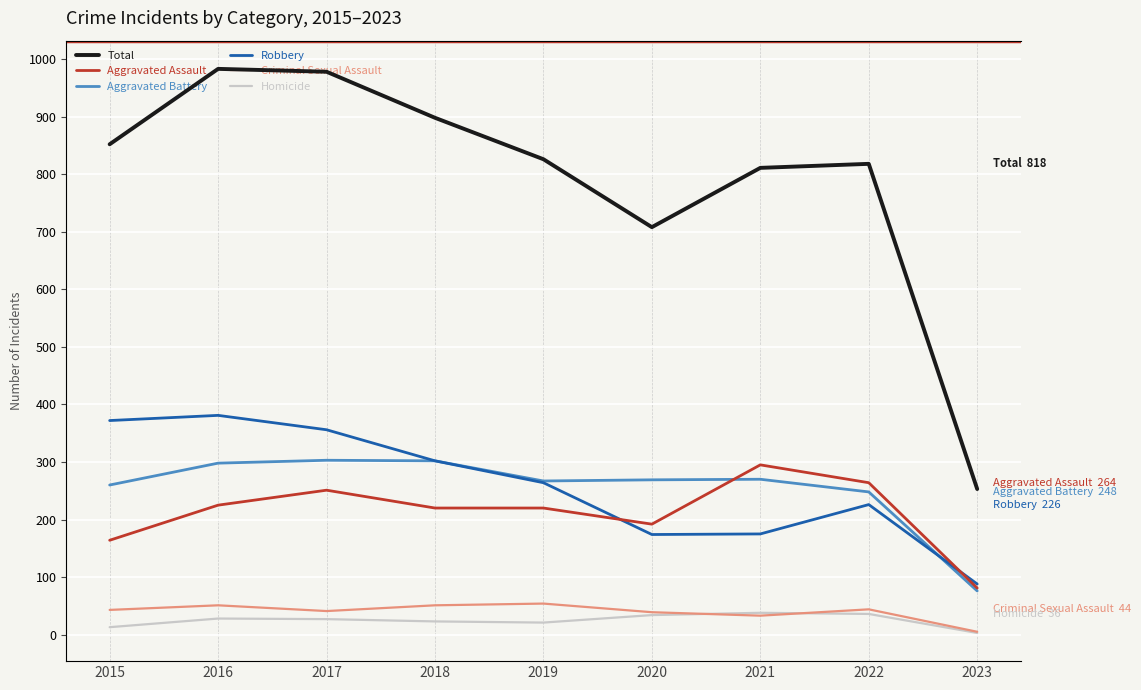

Rank the categories by Aggravated Assault value from lowest to highest.

2023, 2015, 2020, 2018, 2019, 2016, 2017, 2022, 2021